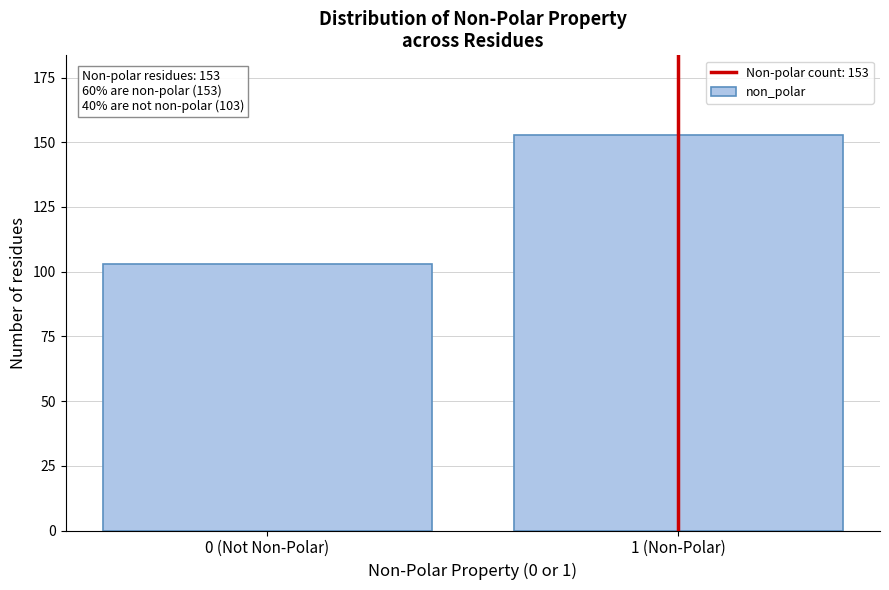

Reading left to right, transcribe all the data shown in this chart.

0 (Not Non-Polar)=103	1 (Non-Polar)=153